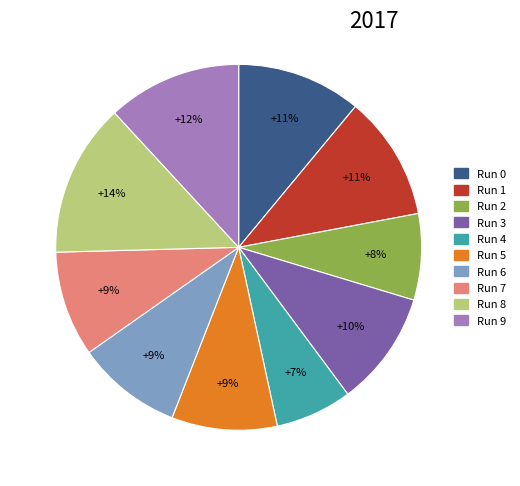

How many slices are in this pie chart?

10